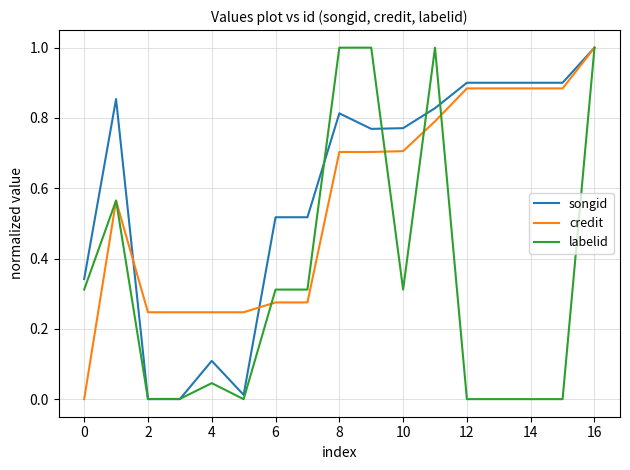

What is the maximum value shown in the chart?

1.0